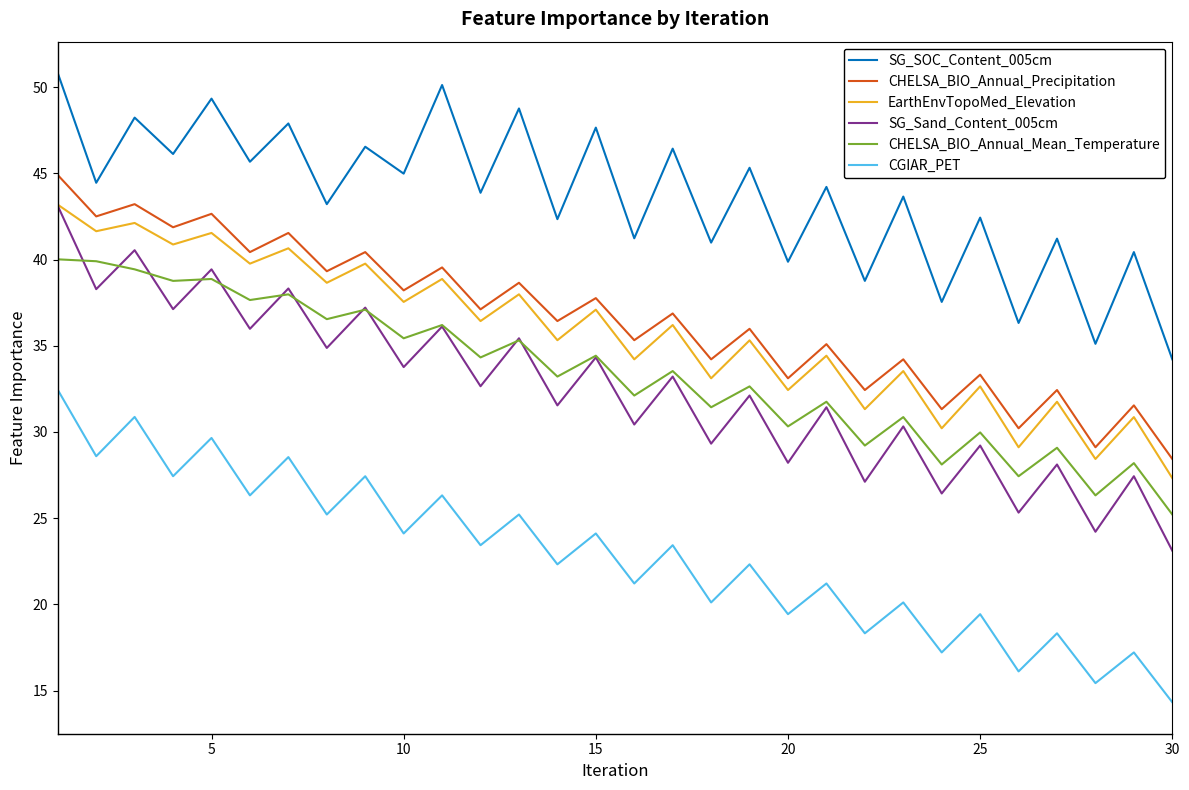

In CHELSA_BIO_Annual_Mean_Temperature, how many points are lower than both neighbors (excluding endpoints)?

13